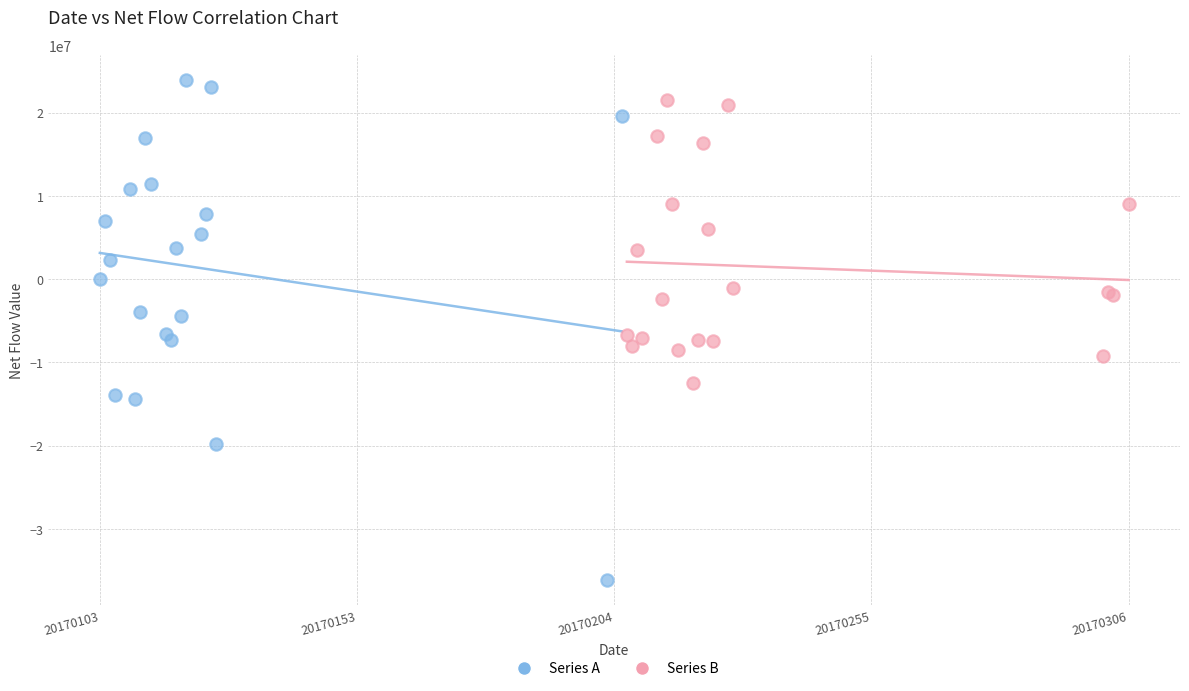

Which series contains the lowest Y value?

Series A